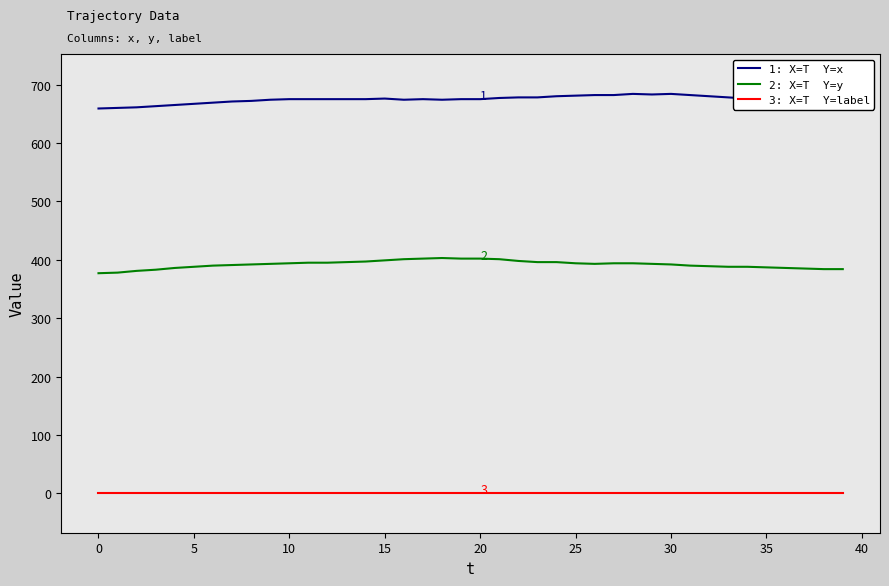

What is the maximum value shown in the chart?

684